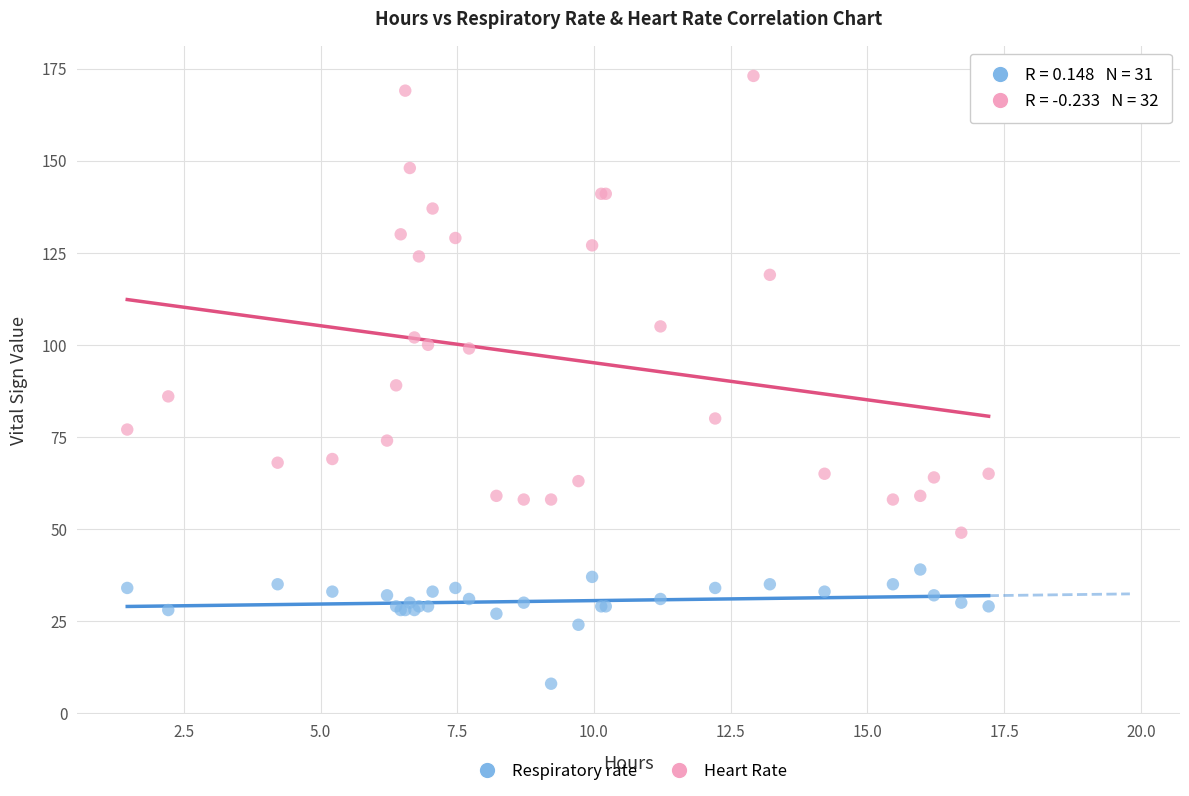

Which series has the widest spread of Y values?

Heart Rate